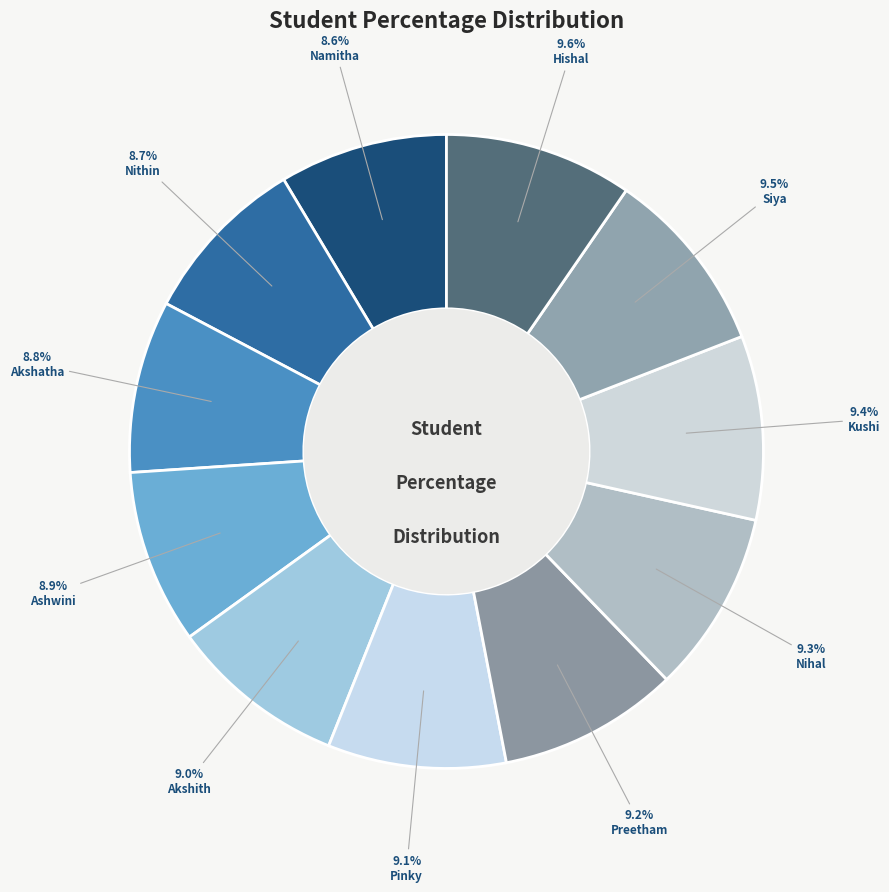

Which slice is the largest?

Hishal